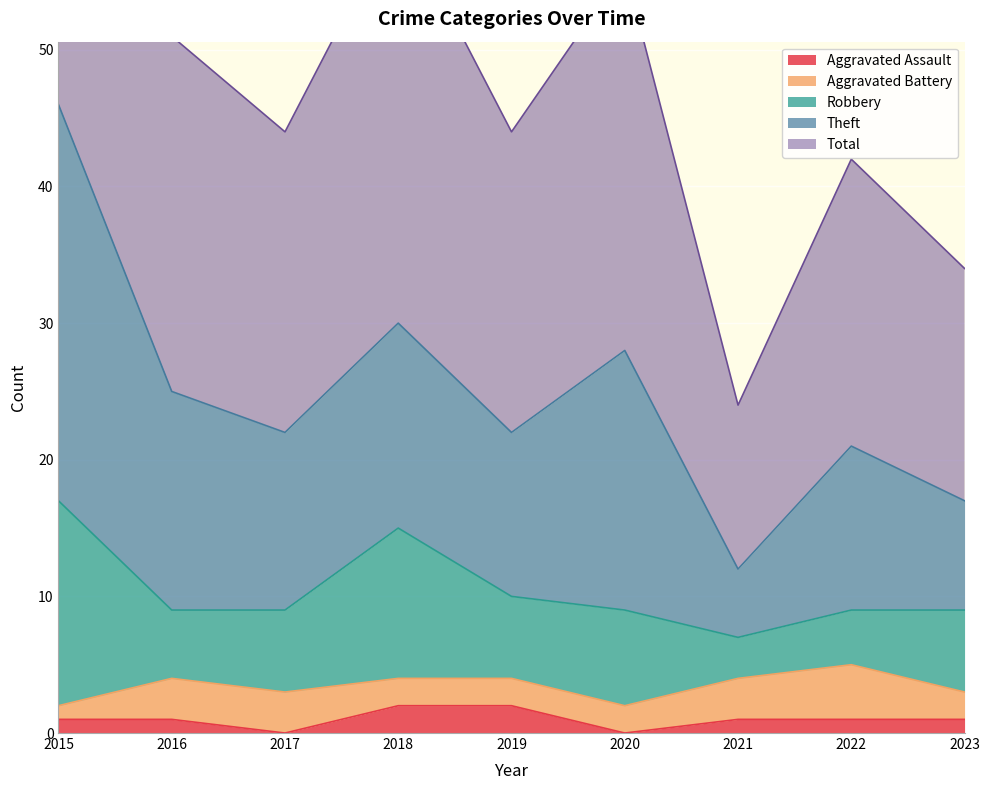

Rank the categories by Theft value from lowest to highest.

2021, 2023, 2019, 2022, 2017, 2018, 2016, 2020, 2015